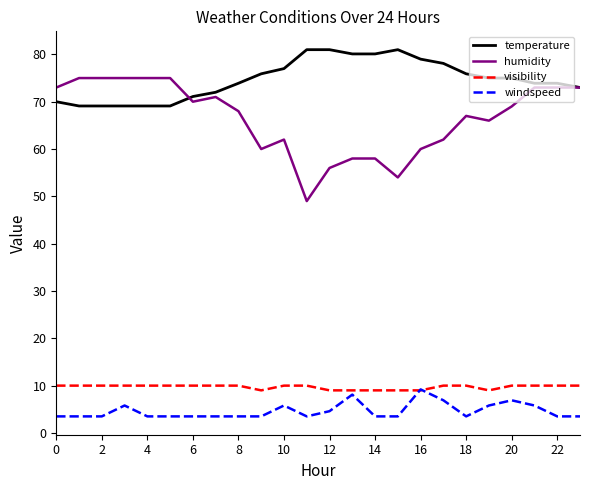

What is the lowest value of the temperature series?

69.1